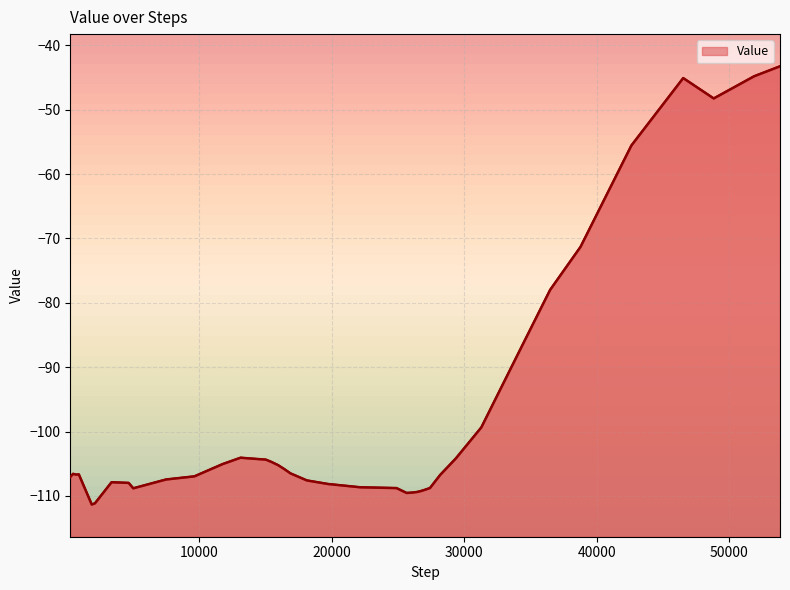

What is the change in value from 13135 to 42627?

+48.5